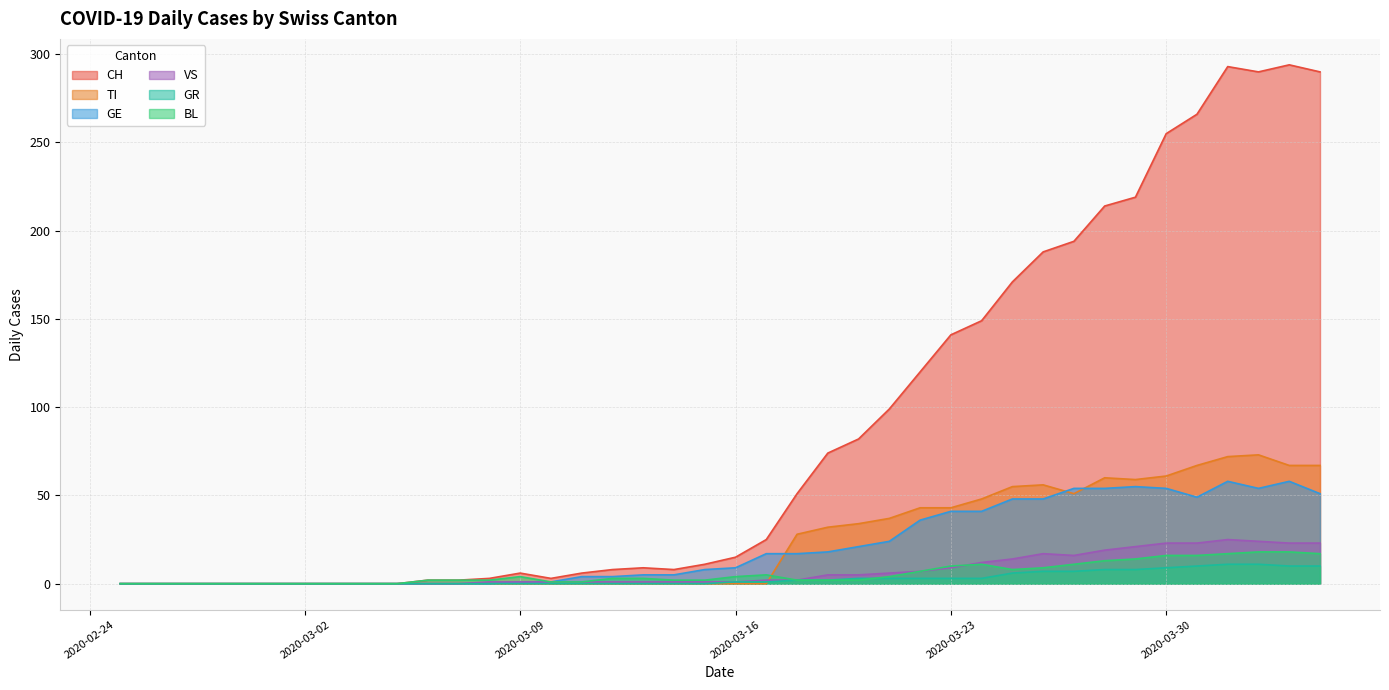

In GE, how many points are higher than both neighbors (excluding endpoints)?

3